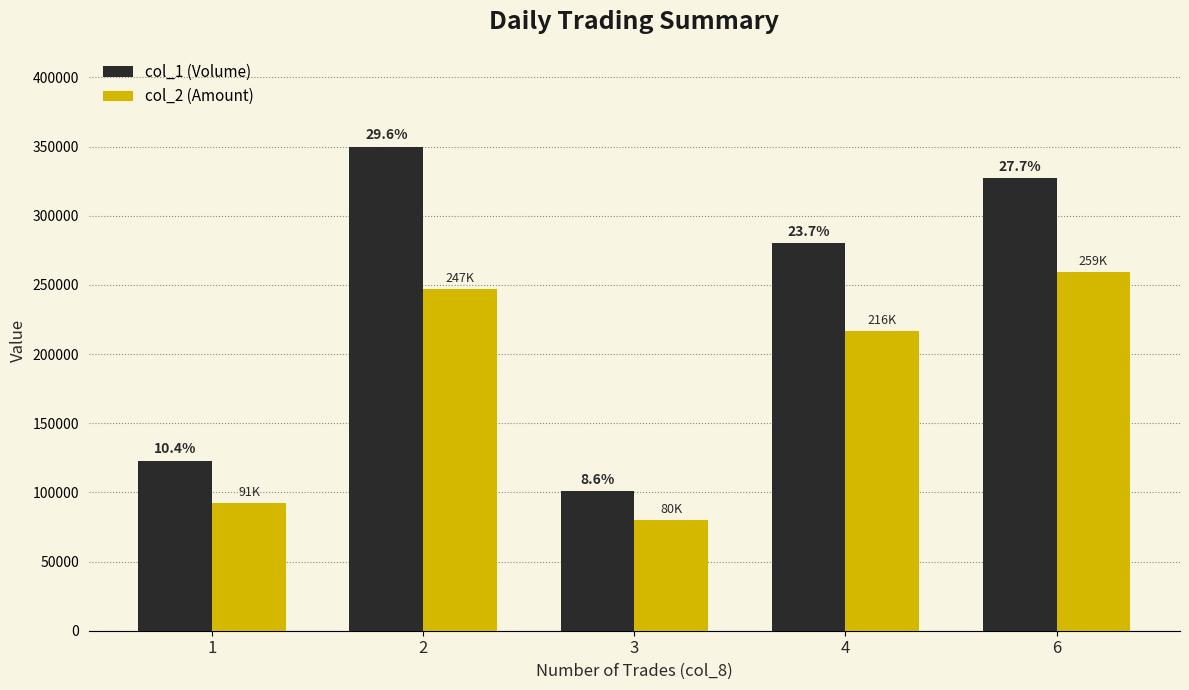

List the series in order of their overall mean, highest first.

col_1 (Volume), col_2 (Amount)